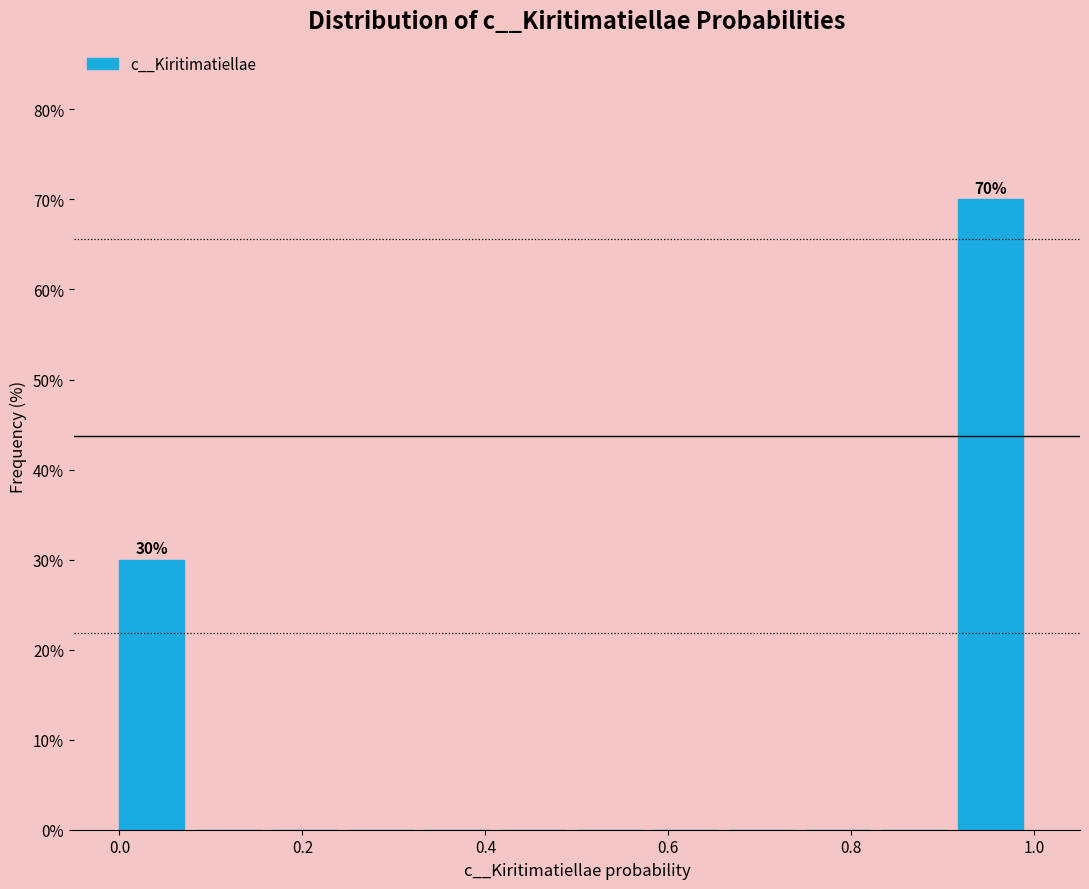

Which range on the x-axis has the tallest bar?

0.92 to 1.00